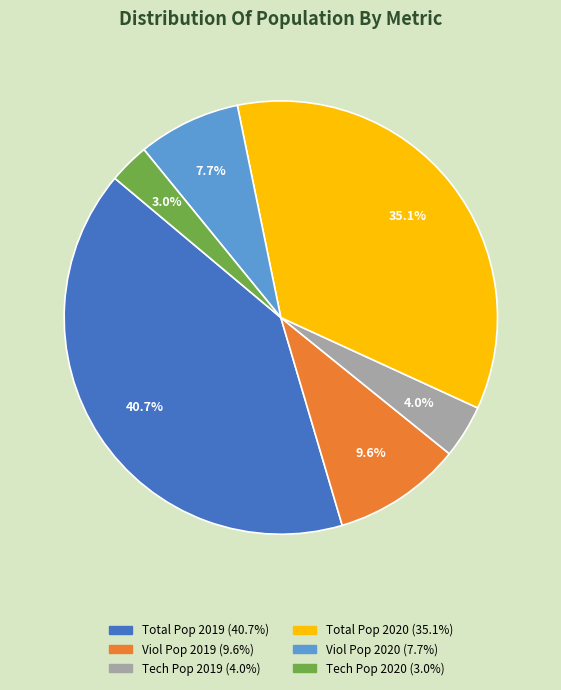

Does any single category account for the majority?

No